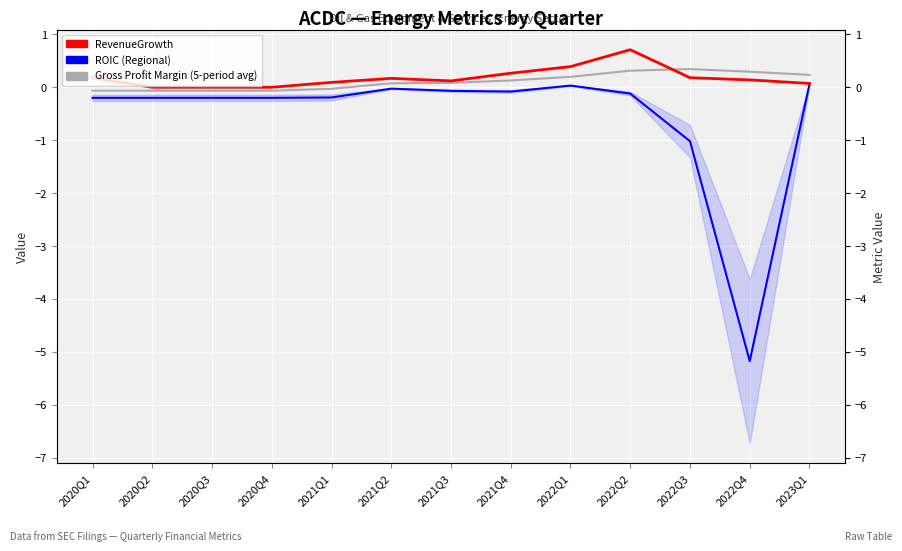

True or false: RevenueGrowth has more than 2 points higher than both neighbors.

False